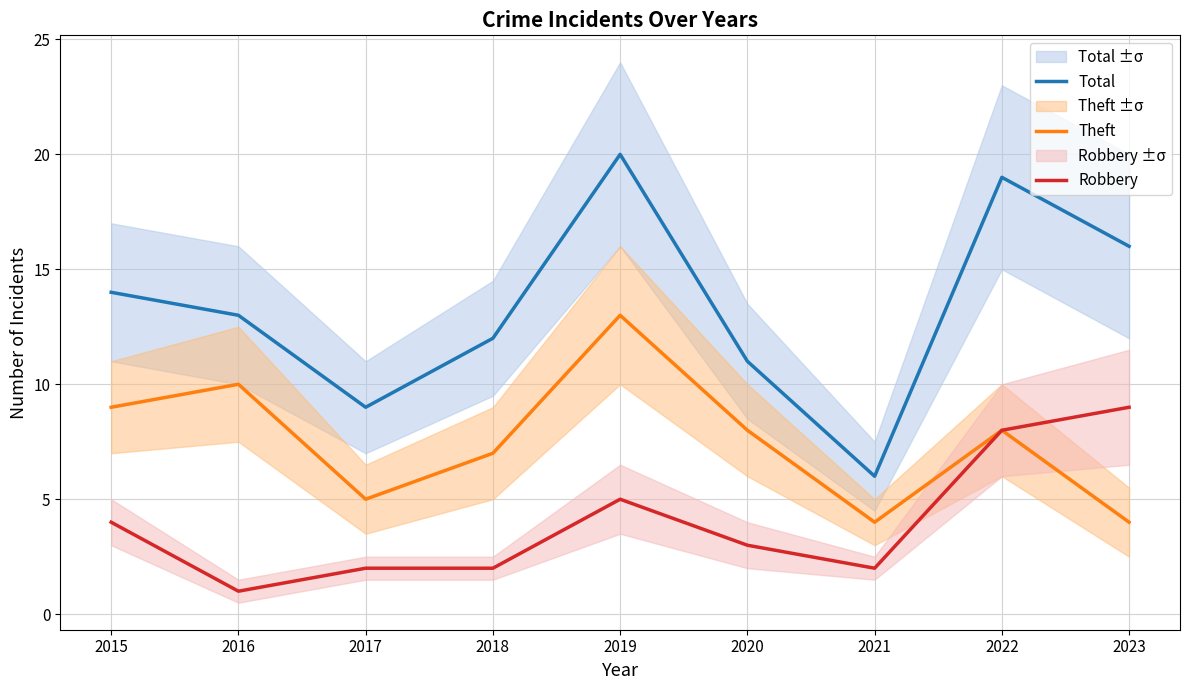

What is the value of the Theft point at the 1st from the left?

9